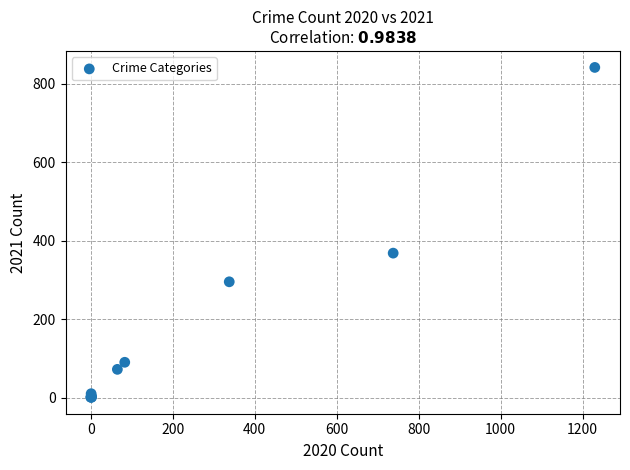

What Y value in the scatter plot is closest to 421?

368